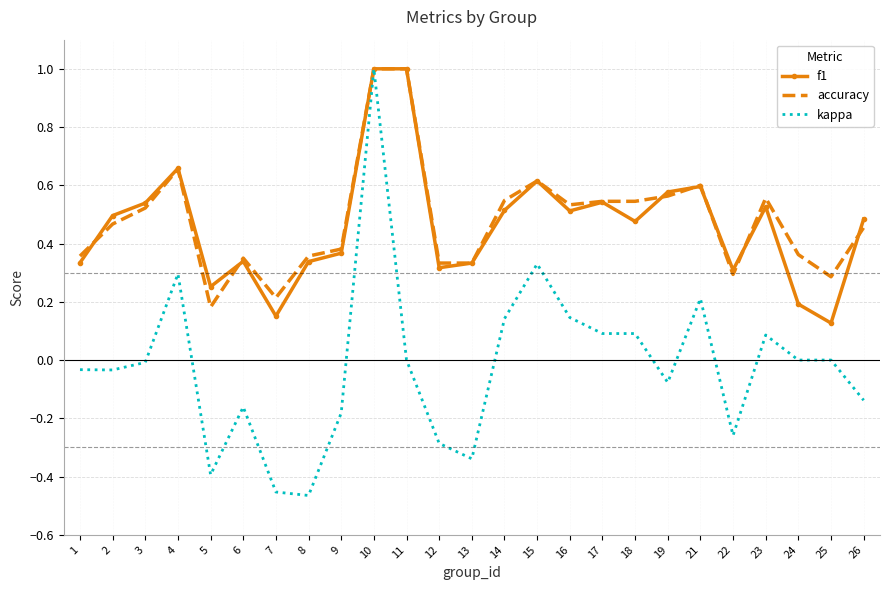

How many accuracy values are between 0 and 1?

25